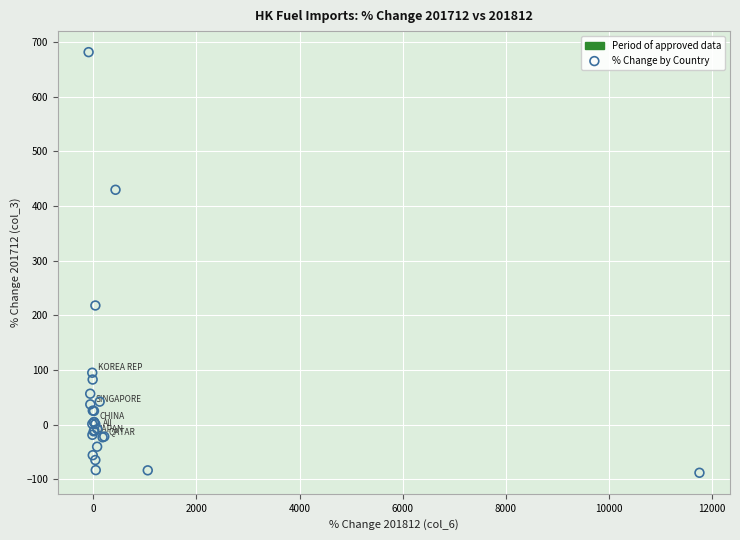

What Y value in the scatter plot is closest to 296?

218.1